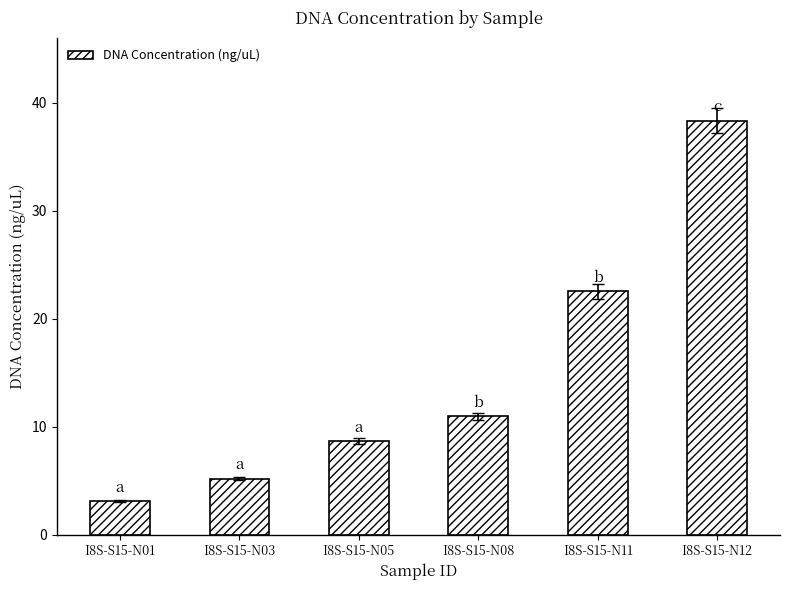

What is the average value?

14.8